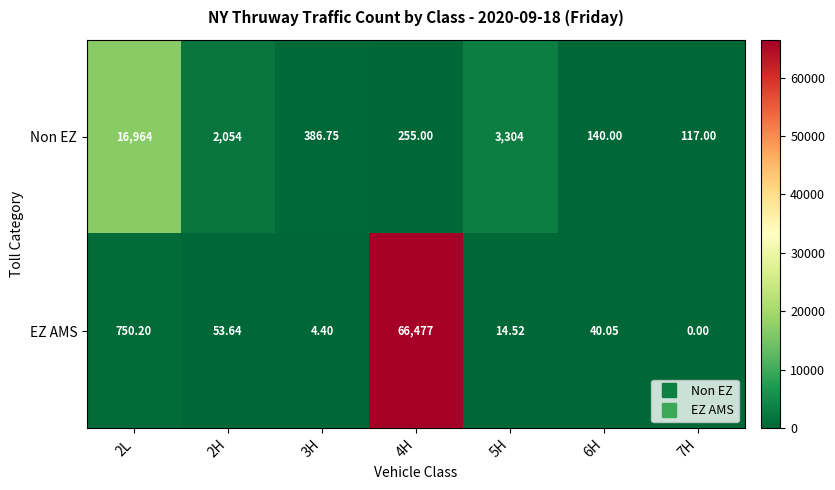

Which series changed the most between 3H and 5H?

Non EZ